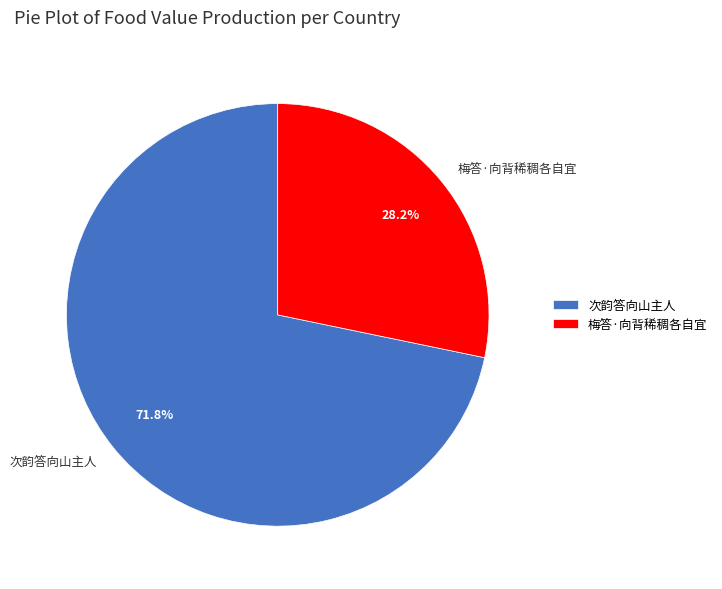

Does any single category account for the majority?

Yes